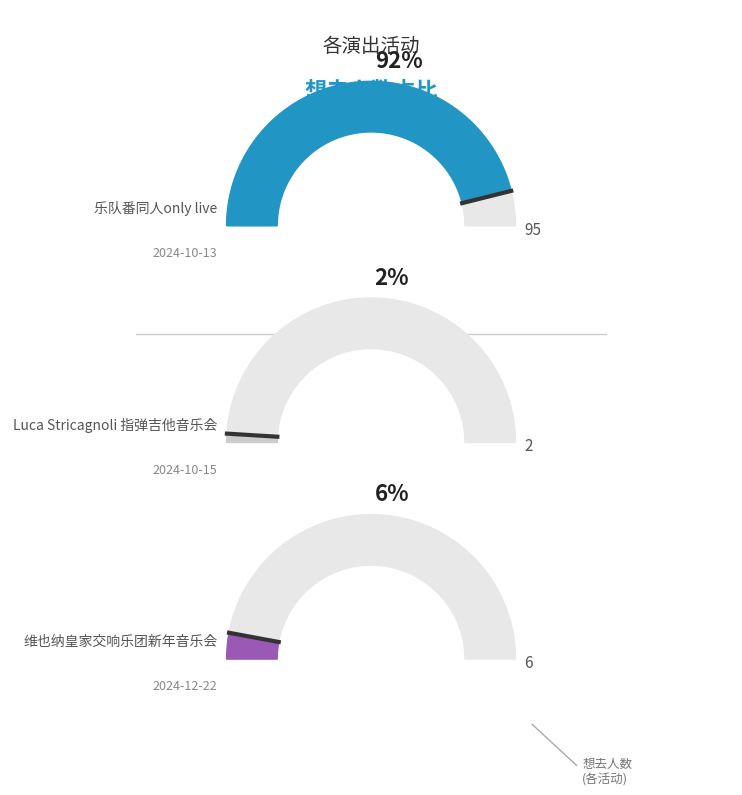

How many segments does this pie chart have?

3